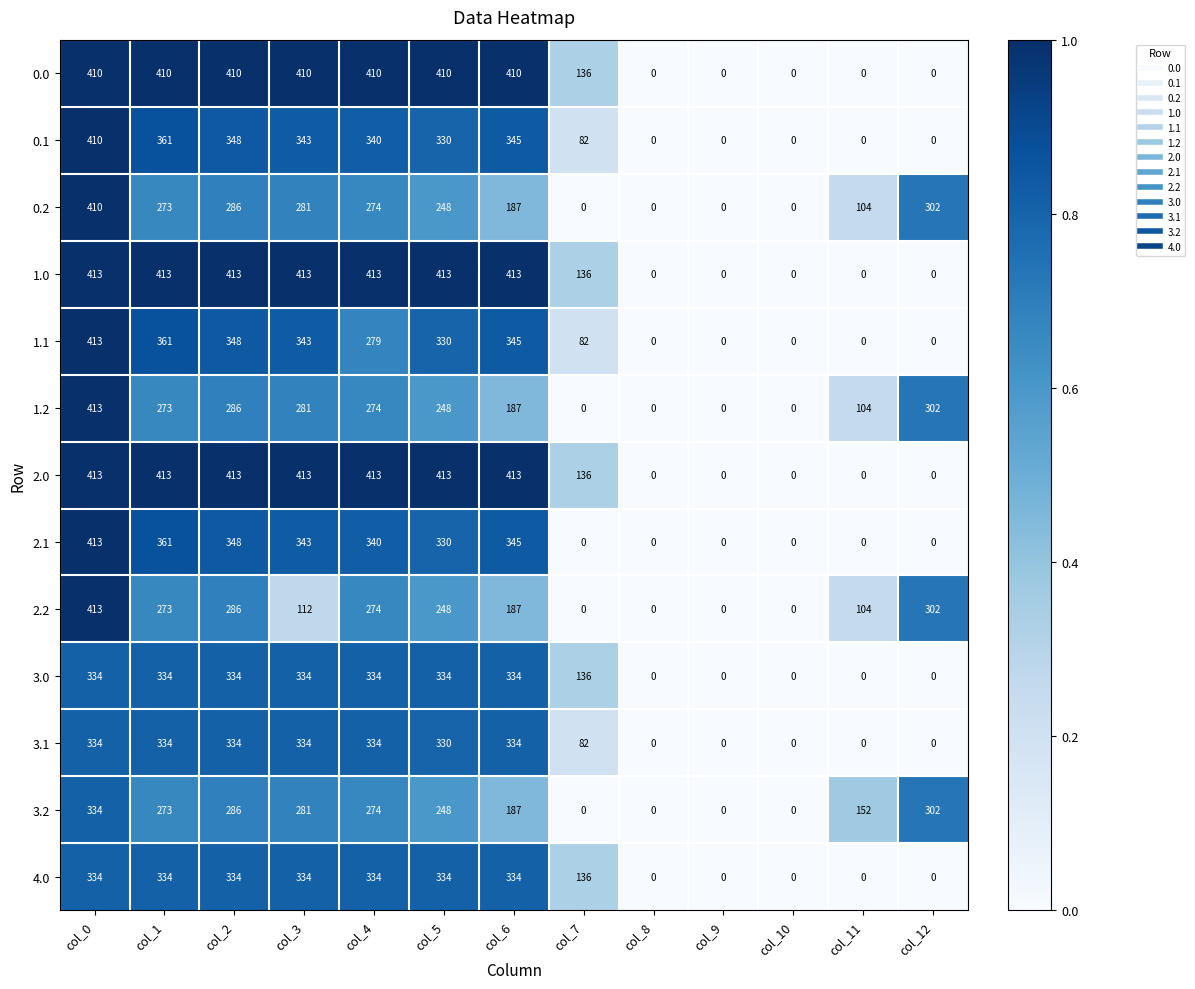

What value does the 2.1 series have at col_3, to the nearest 5?

345